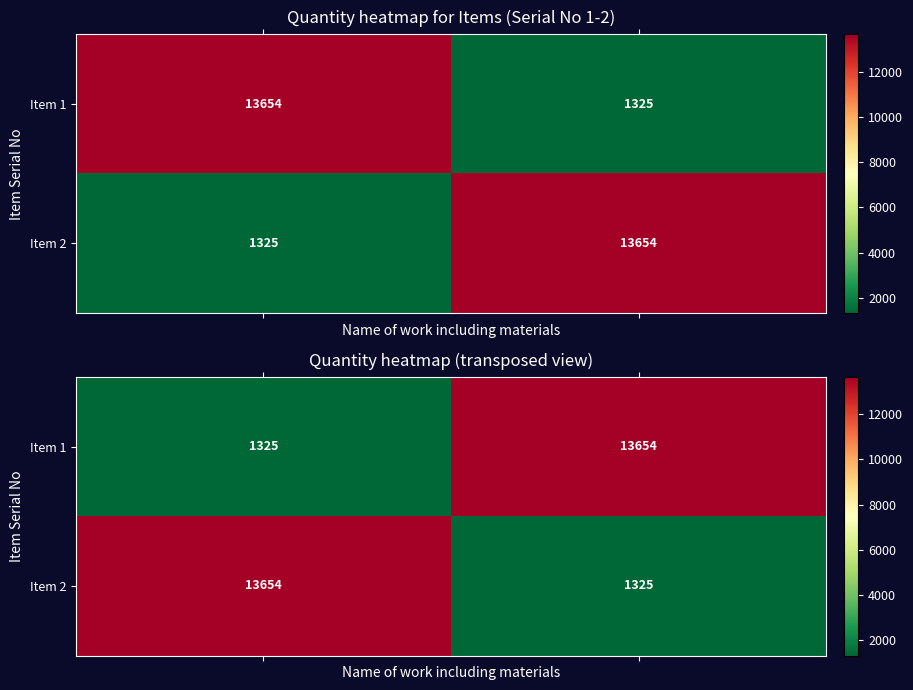

Which series has the largest total across all categories?

Item 1